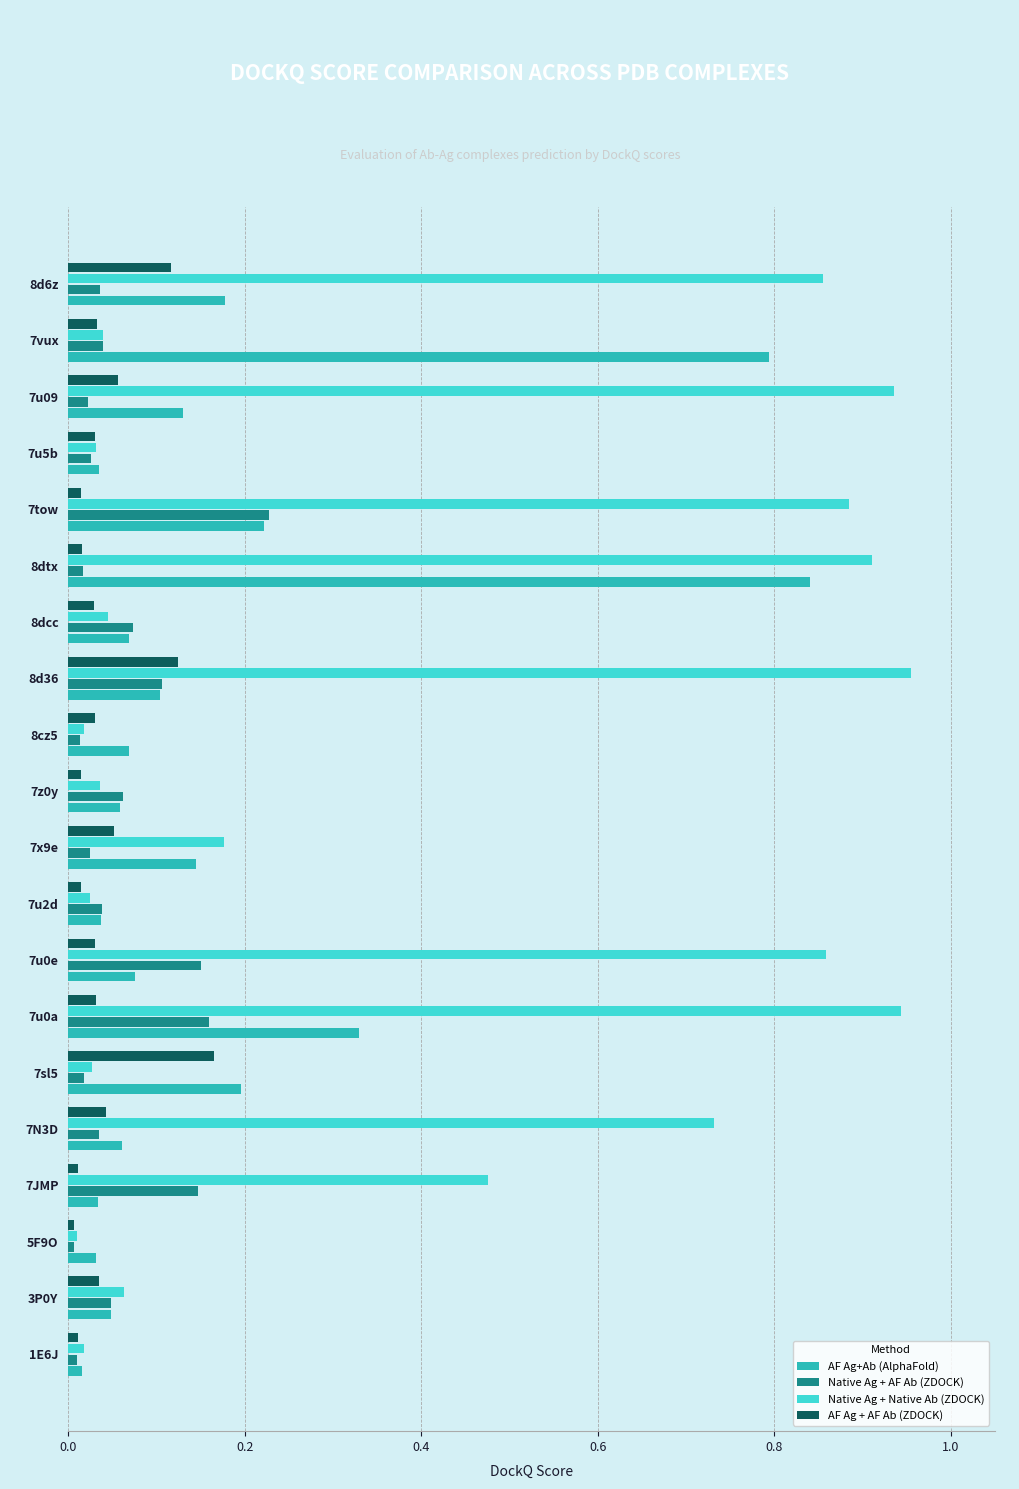

What are all the series names shown in the legend?

AF Ag+Ab (AlphaFold), Native Ag + AF Ab (ZDOCK), Native Ag + Native Ab (ZDOCK), AF Ag + AF Ab (ZDOCK)